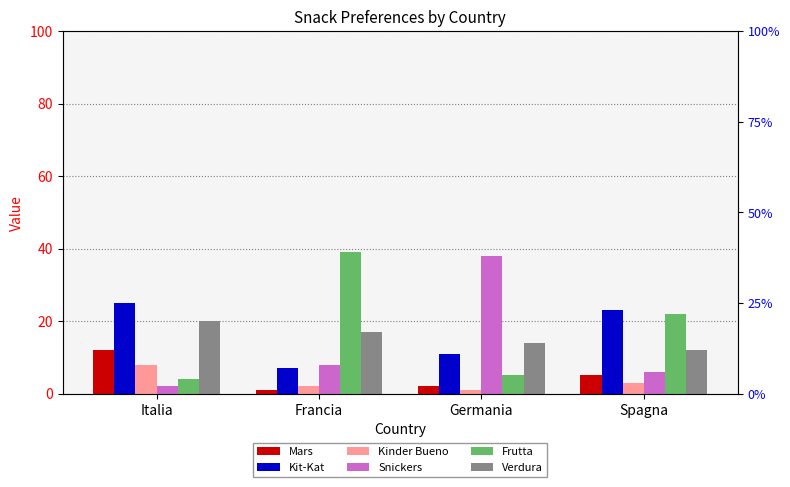

At Germania, list the series in order from largest to smallest.

Snickers, Verdura, Kit-Kat, Frutta, Mars, Kinder Bueno